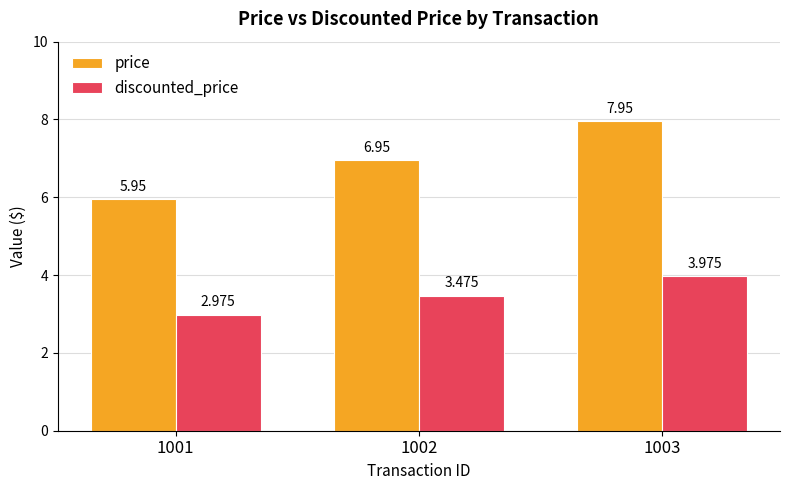

Which series has the largest total across all categories?

price